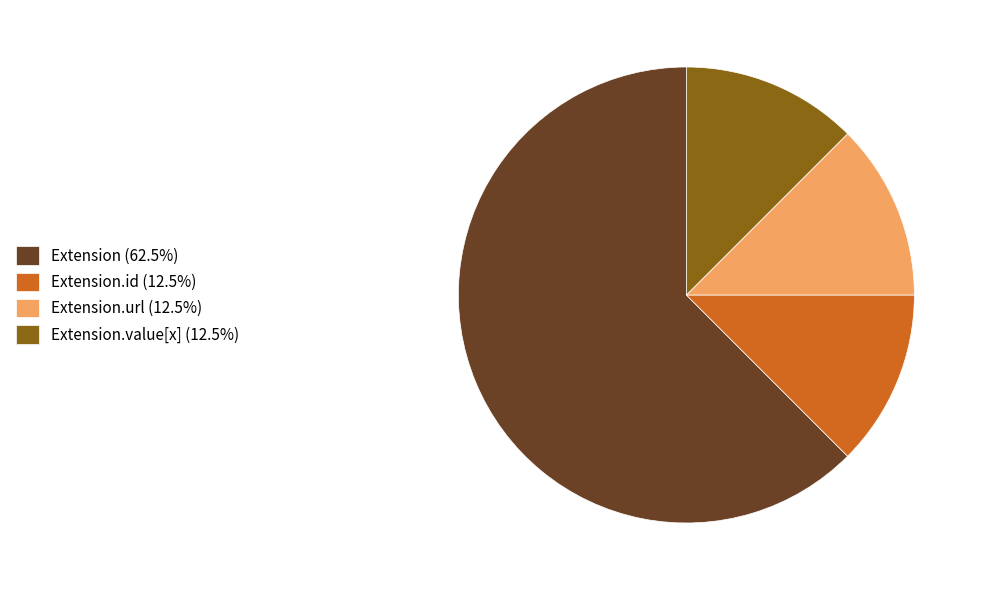

How many slices are in this pie chart?

4